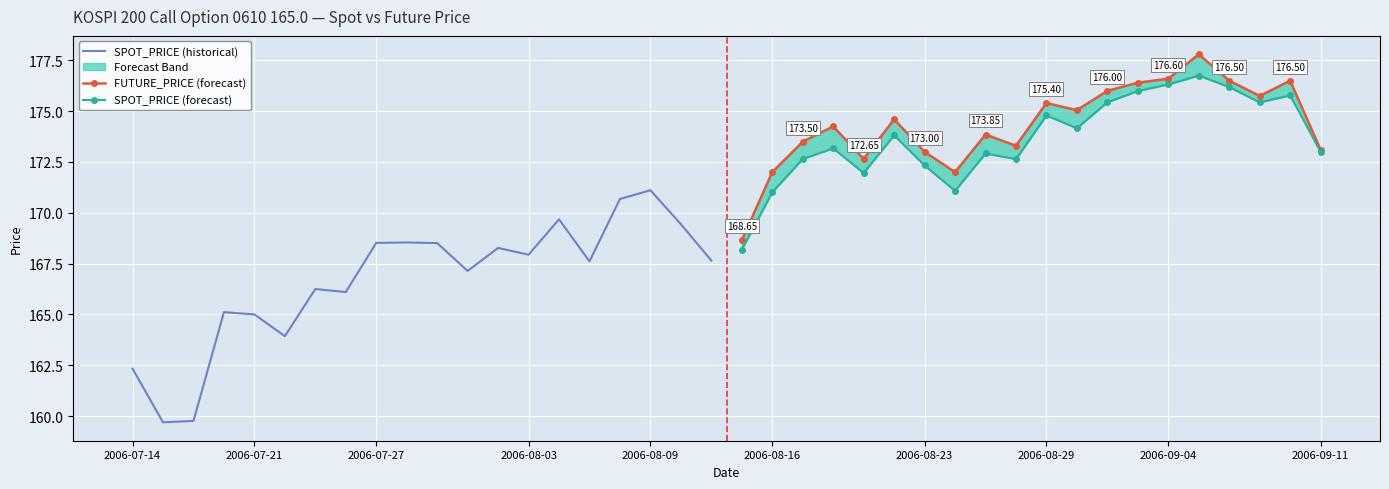

Is this an area chart (filled region under the line)?

No